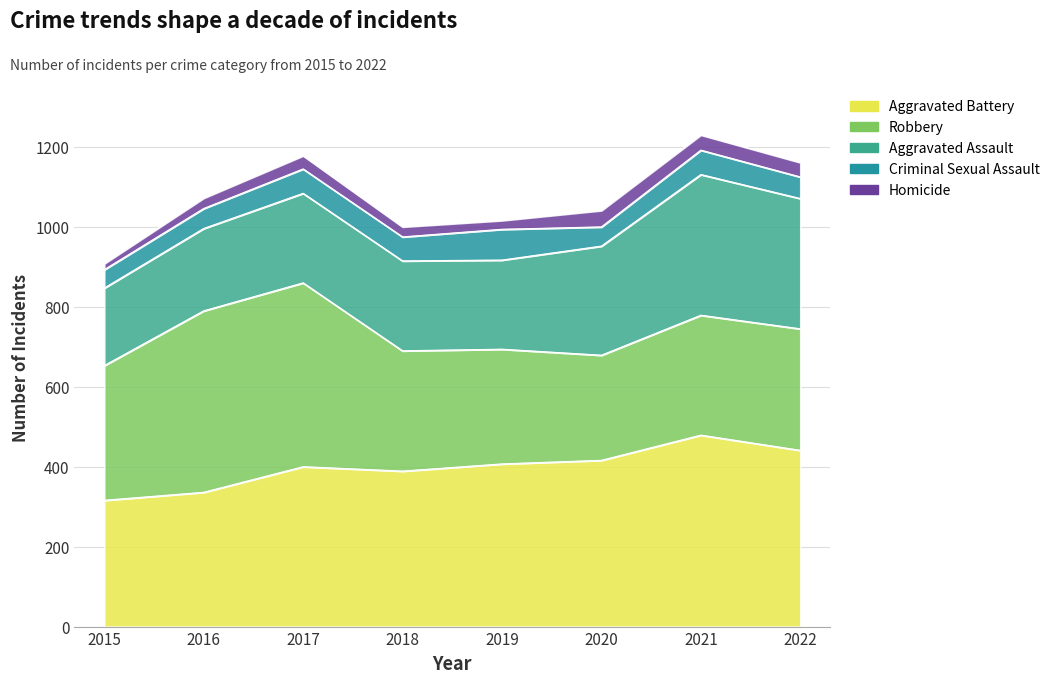

At which category is the sum across all series the highest?

2021